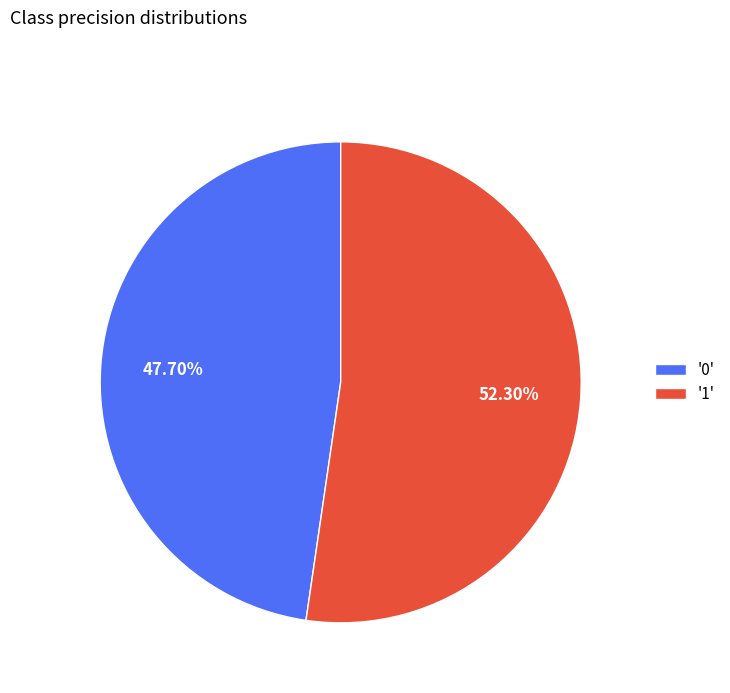

Between '0' and '1', which is larger?

'1'